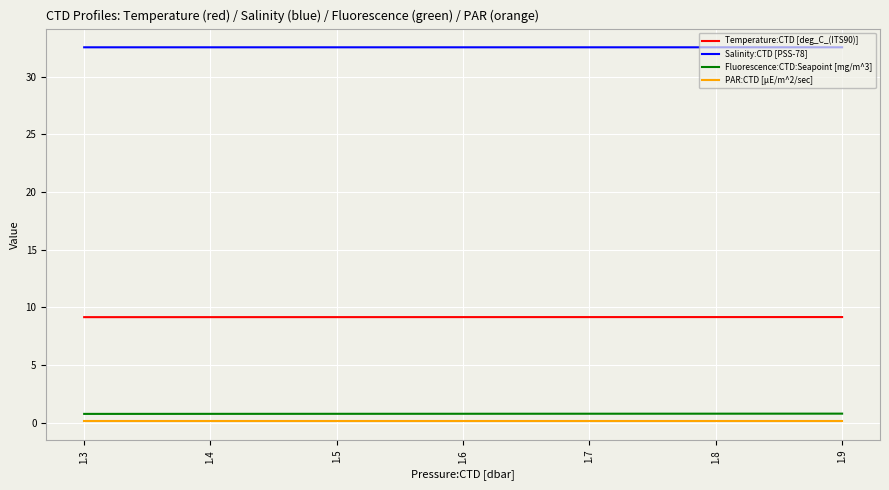

Reading left to right, what are all the values shown in this chart?

Temperature:CTD [deg_C_(ITS90)]: 9.1	9.1
Salinity:CTD [PSS-78]: 32.5	32.5
Fluorescence:CTD:Seapoint [mg/m^3]: 0.7	0.8
PAR:CTD [µE/m^2/sec]: 0.1	0.1